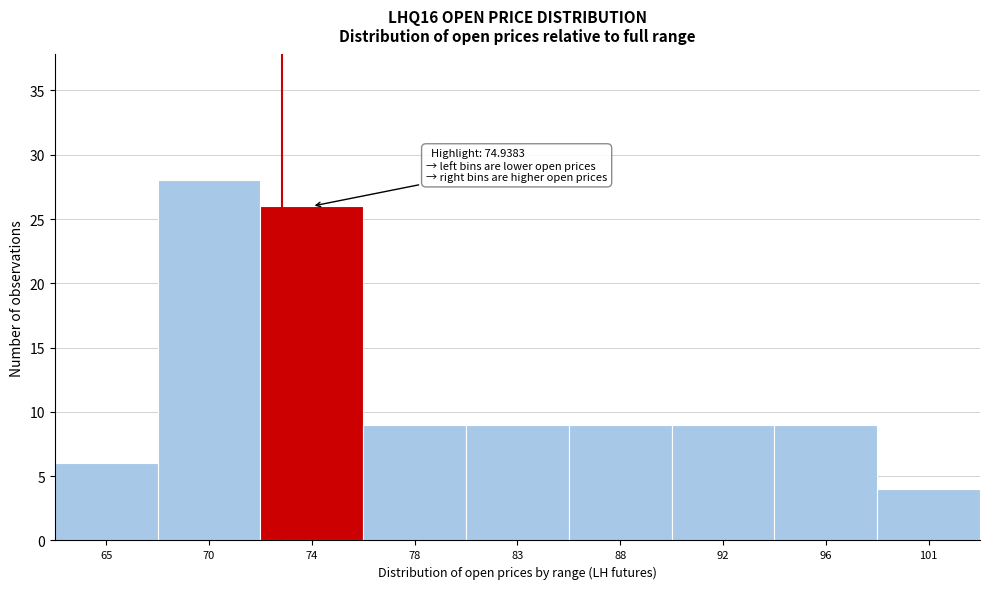

Reading left to right, transcribe all the data shown in this chart.

6	28	26	9	9	9	9	9	4